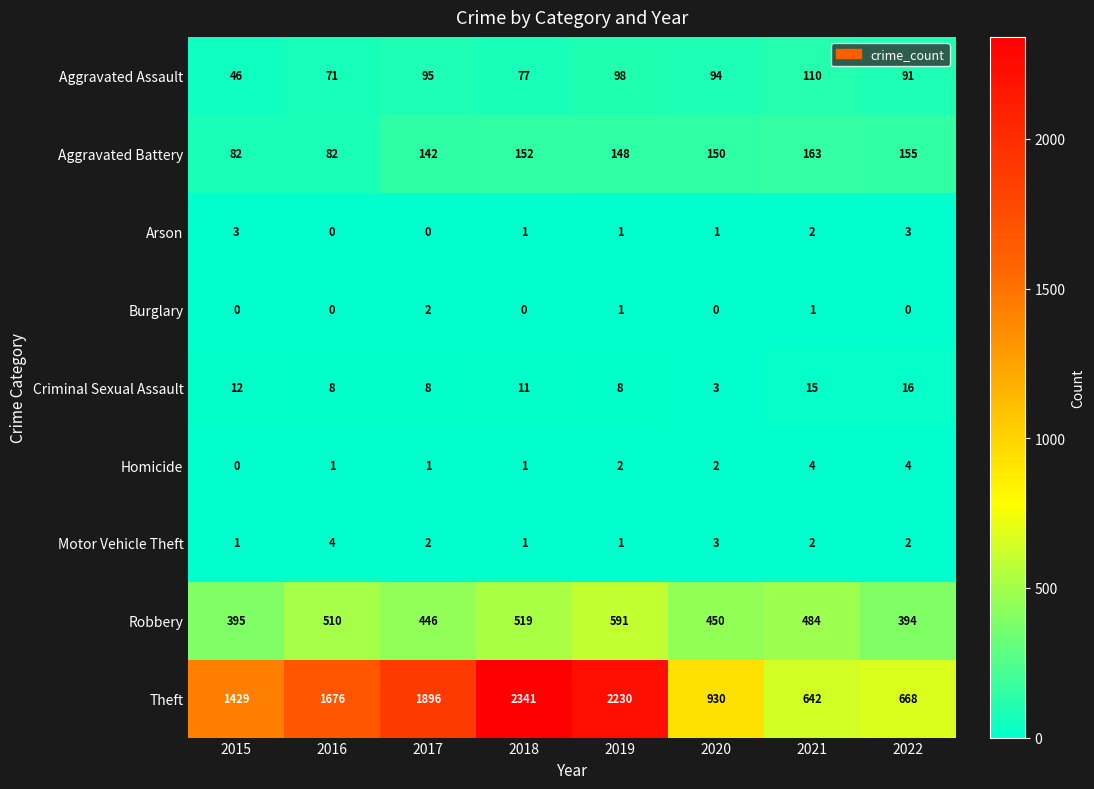

How many distinct data groups are displayed?

9